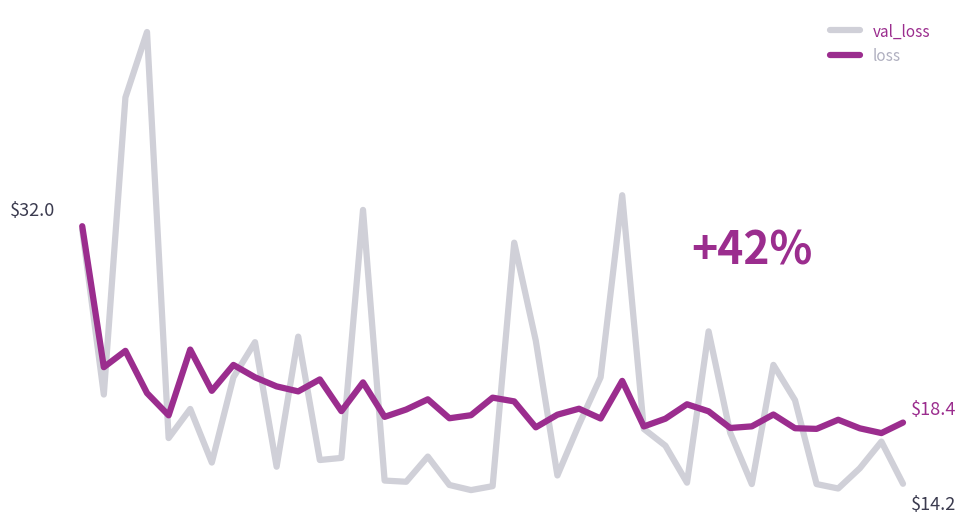

Is this an area chart (filled region under the line)?

No